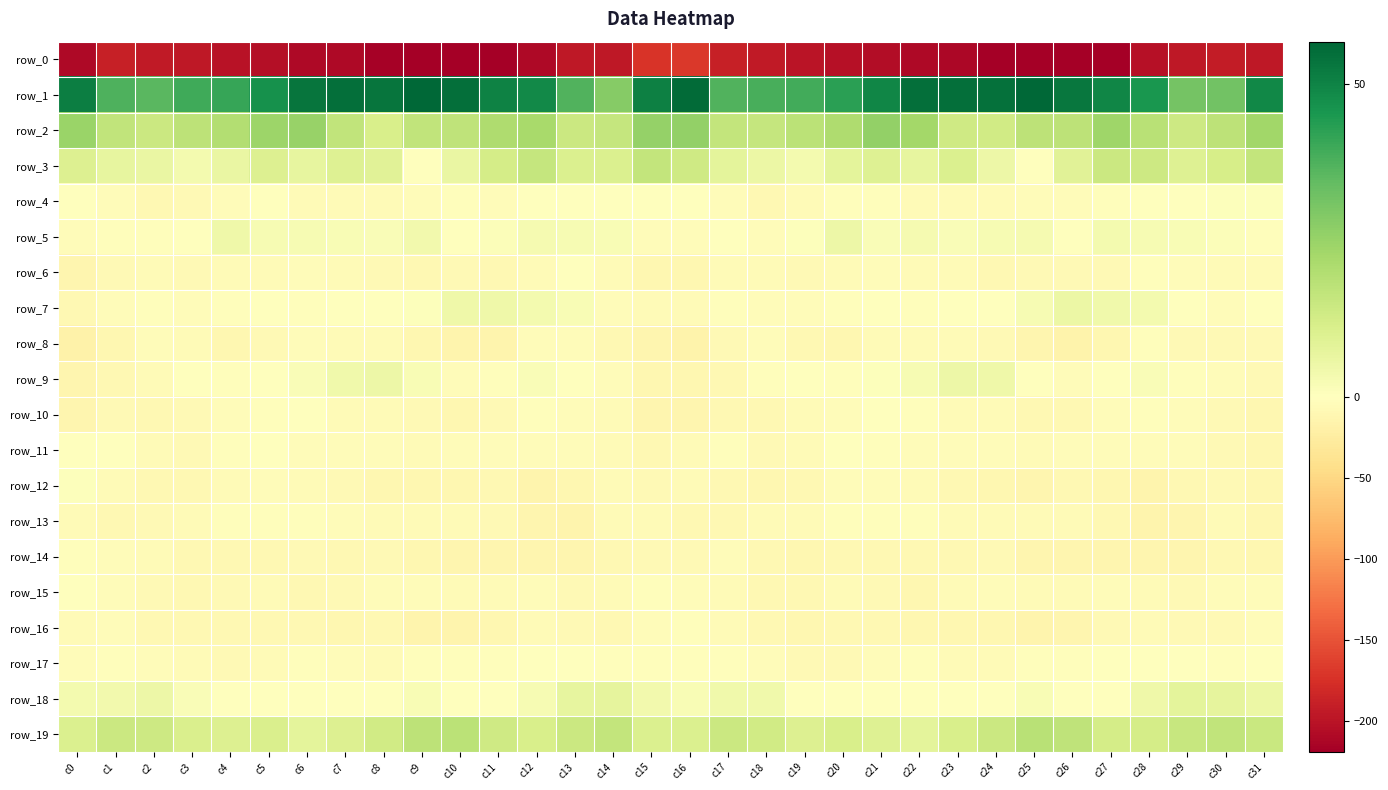

Rank the series by their maximum value, from lowest to highest.

row_0, row_16, row_14, row_8, row_13, row_6, row_15, row_10, row_11, row_17, row_12, row_4, row_5, row_9, row_7, row_18, row_3, row_19, row_2, row_1